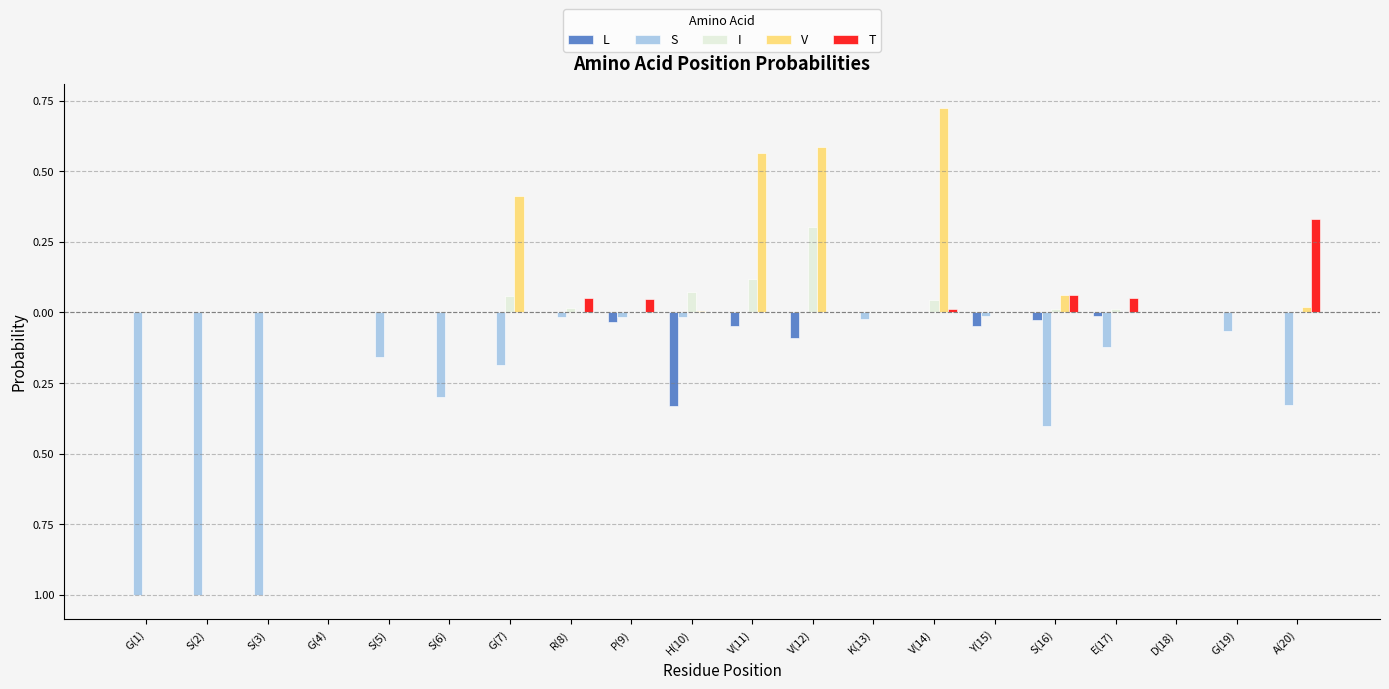

What are all the series names shown in the legend?

L, S, I, V, T